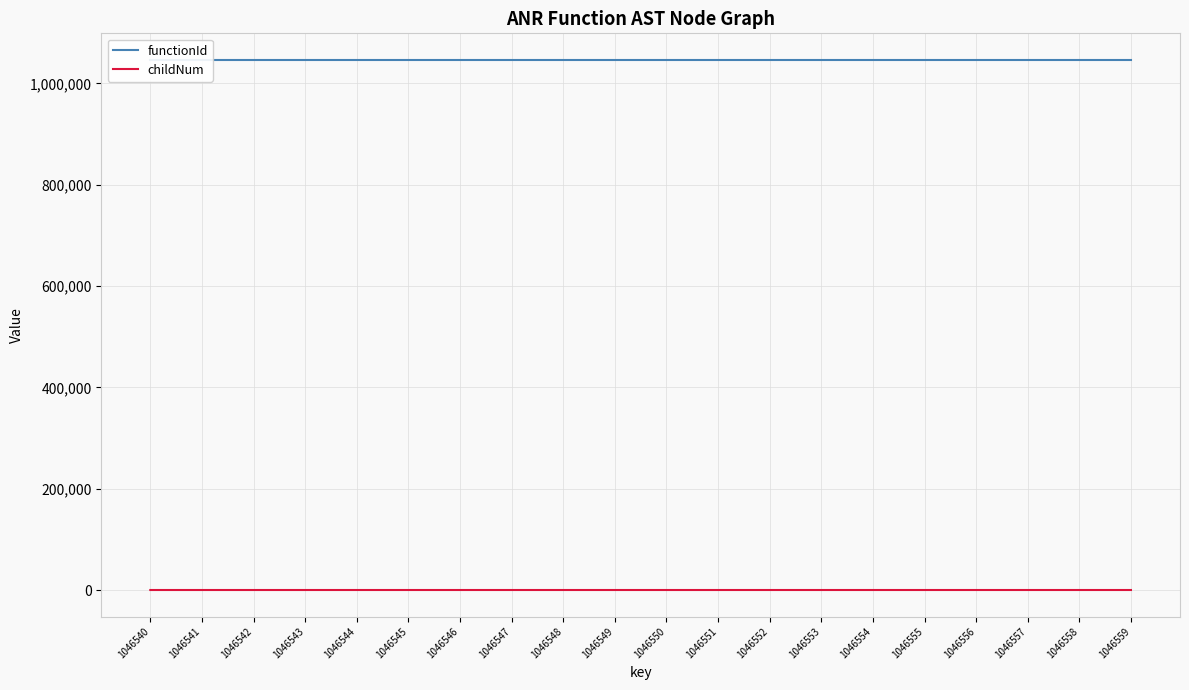

The functionId series shows 1688625 at 1046556. True or false?

False